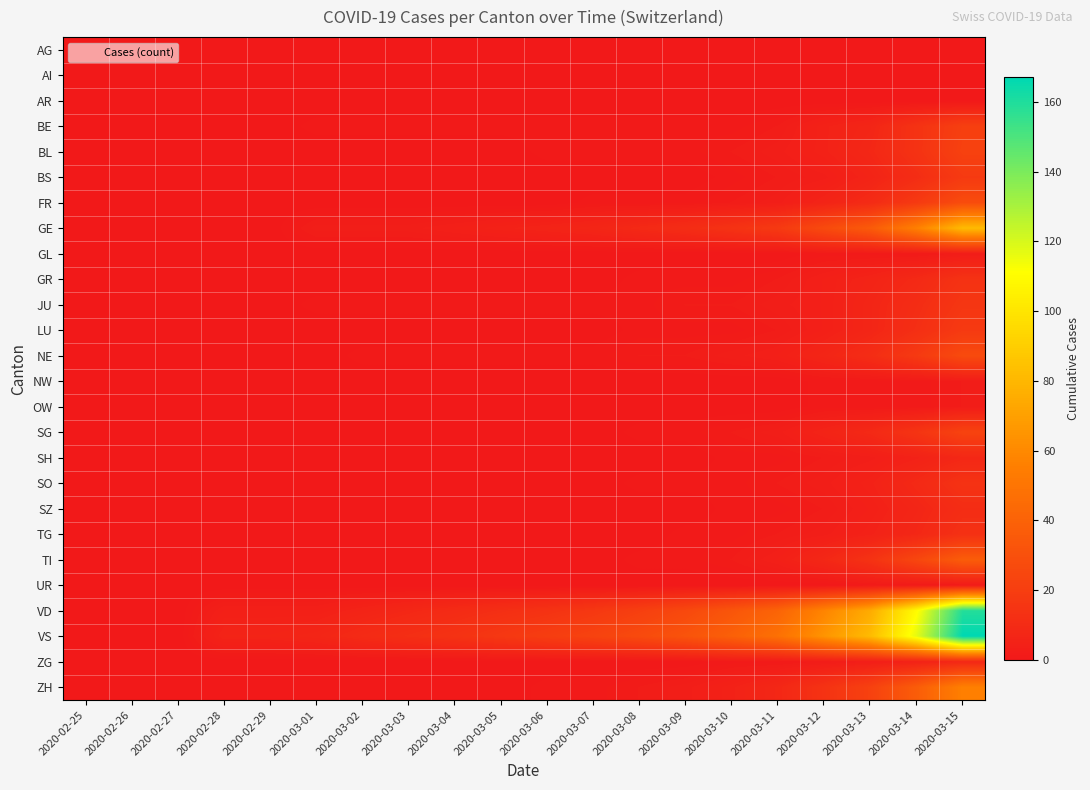

Reading left to right, what are all the values shown in this chart?

AG: 2020-02-25=0	2020-02-26=0	2020-02-27=0	2020-02-28=0	2020-02-29=0	2020-03-01=0	2020-03-02=0	2020-03-03=0	2020-03-04=0	2020-03-05=0	2020-03-06=0	2020-03-07=0	2020-03-08=0	2020-03-09=0	2020-03-10=0	2020-03-11=0	2020-03-12=0	2020-03-13=0	2020-03-14=0	2020-03-15=0
AI: 2020-02-25=0	2020-02-26=0	2020-02-27=0	2020-02-28=0	2020-02-29=0	2020-03-01=0	2020-03-02=0	2020-03-03=0	2020-03-04=0	2020-03-05=0	2020-03-06=0	2020-03-07=0	2020-03-08=0	2020-03-09=0	2020-03-10=0	2020-03-11=0	2020-03-12=0	2020-03-13=0	2020-03-14=0	2020-03-15=0
AR: 2020-02-25=0	2020-02-26=0	2020-02-27=0	2020-02-28=0	2020-02-29=0	2020-03-01=0	2020-03-02=0	2020-03-03=0	2020-03-04=0	2020-03-05=0	2020-03-06=0	2020-03-07=0	2020-03-08=0	2020-03-09=0	2020-03-10=0	2020-03-11=0	2020-03-12=0	2020-03-13=0	2020-03-14=0	2020-03-15=0
BE: 2020-02-25=0	2020-02-26=0	2020-02-27=0	2020-02-28=0	2020-02-29=0	2020-03-01=1	2020-03-02=1	2020-03-03=1	2020-03-04=1	2020-03-05=1	2020-03-06=1	2020-03-07=1	2020-03-08=1	2020-03-09=1	2020-03-10=1	2020-03-11=2	2020-03-12=5	2020-03-13=7	2020-03-14=14	2020-03-15=21
BL: 2020-02-25=0	2020-02-26=0	2020-02-27=0	2020-02-28=0	2020-02-29=0	2020-03-01=0	2020-03-02=0	2020-03-03=0	2020-03-04=0	2020-03-05=0	2020-03-06=1	2020-03-07=1	2020-03-08=1	2020-03-09=1	2020-03-10=2	2020-03-11=3	2020-03-12=5	2020-03-13=8	2020-03-14=14	2020-03-15=22
BS: 2020-02-25=0	2020-02-26=0	2020-02-27=0	2020-02-28=0	2020-02-29=0	2020-03-01=0	2020-03-02=0	2020-03-03=0	2020-03-04=0	2020-03-05=0	2020-03-06=0	2020-03-07=0	2020-03-08=0	2020-03-09=0	2020-03-10=1	2020-03-11=2	2020-03-12=3	2020-03-13=6	2020-03-14=11	2020-03-15=18
FR: 2020-02-25=0	2020-02-26=0	2020-02-27=0	2020-02-28=0	2020-02-29=0	2020-03-01=0	2020-03-02=0	2020-03-03=0	2020-03-04=0	2020-03-05=0	2020-03-06=0	2020-03-07=1	2020-03-08=1	2020-03-09=1	2020-03-10=2	2020-03-11=3	2020-03-12=6	2020-03-13=10	2020-03-14=18	2020-03-15=28
GE: 2020-02-25=0	2020-02-26=0	2020-02-27=0	2020-02-28=0	2020-02-29=0	2020-03-01=3	2020-03-02=3	2020-03-03=3	2020-03-04=4	2020-03-05=5	2020-03-06=6	2020-03-07=7	2020-03-08=9	2020-03-09=11	2020-03-10=14	2020-03-11=18	2020-03-12=27	2020-03-13=36	2020-03-14=56	2020-03-15=82
GL: 2020-02-25=0	2020-02-26=0	2020-02-27=0	2020-02-28=0	2020-02-29=0	2020-03-01=0	2020-03-02=0	2020-03-03=0	2020-03-04=0	2020-03-05=0	2020-03-06=0	2020-03-07=0	2020-03-08=0	2020-03-09=0	2020-03-10=0	2020-03-11=0	2020-03-12=1	2020-03-13=1	2020-03-14=1	2020-03-15=2
GR: 2020-02-25=0	2020-02-26=0	2020-02-27=0	2020-02-28=0	2020-02-29=0	2020-03-01=0	2020-03-02=0	2020-03-03=0	2020-03-04=0	2020-03-05=0	2020-03-06=0	2020-03-07=0	2020-03-08=1	2020-03-09=1	2020-03-10=1	2020-03-11=2	2020-03-12=4	2020-03-13=6	2020-03-14=9	2020-03-15=14
JU: 2020-02-25=0	2020-02-26=0	2020-02-27=0	2020-02-28=0	2020-02-29=0	2020-03-01=1	2020-03-02=1	2020-03-03=1	2020-03-04=1	2020-03-05=1	2020-03-06=1	2020-03-07=1	2020-03-08=1	2020-03-09=2	2020-03-10=2	2020-03-11=3	2020-03-12=4	2020-03-13=7	2020-03-14=11	2020-03-15=16
LU: 2020-02-25=0	2020-02-26=0	2020-02-27=0	2020-02-28=0	2020-02-29=0	2020-03-01=0	2020-03-02=0	2020-03-03=0	2020-03-04=0	2020-03-05=0	2020-03-06=0	2020-03-07=0	2020-03-08=1	2020-03-09=1	2020-03-10=1	2020-03-11=2	2020-03-12=4	2020-03-13=7	2020-03-14=12	2020-03-15=18
NE: 2020-02-25=0	2020-02-26=0	2020-02-27=0	2020-02-28=0	2020-02-29=0	2020-03-01=0	2020-03-02=1	2020-03-03=1	2020-03-04=1	2020-03-05=1	2020-03-06=1	2020-03-07=1	2020-03-08=2	2020-03-09=2	2020-03-10=3	2020-03-11=4	2020-03-12=7	2020-03-13=11	2020-03-14=18	2020-03-15=27
NW: 2020-02-25=0	2020-02-26=0	2020-02-27=0	2020-02-28=0	2020-02-29=0	2020-03-01=0	2020-03-02=0	2020-03-03=0	2020-03-04=0	2020-03-05=0	2020-03-06=0	2020-03-07=0	2020-03-08=0	2020-03-09=0	2020-03-10=0	2020-03-11=0	2020-03-12=1	2020-03-13=1	2020-03-14=1	2020-03-15=2
OW: 2020-02-25=0	2020-02-26=0	2020-02-27=0	2020-02-28=0	2020-02-29=0	2020-03-01=0	2020-03-02=0	2020-03-03=0	2020-03-04=0	2020-03-05=0	2020-03-06=0	2020-03-07=0	2020-03-08=0	2020-03-09=0	2020-03-10=0	2020-03-11=0	2020-03-12=1	2020-03-13=1	2020-03-14=1	2020-03-15=2
SG: 2020-02-25=0	2020-02-26=0	2020-02-27=0	2020-02-28=0	2020-02-29=0	2020-03-01=0	2020-03-02=0	2020-03-03=0	2020-03-04=0	2020-03-05=0	2020-03-06=0	2020-03-07=0	2020-03-08=1	2020-03-09=1	2020-03-10=2	2020-03-11=3	2020-03-12=6	2020-03-13=9	2020-03-14=15	2020-03-15=23
SH: 2020-02-25=0	2020-02-26=0	2020-02-27=0	2020-02-28=0	2020-02-29=0	2020-03-01=0	2020-03-02=0	2020-03-03=0	2020-03-04=0	2020-03-05=0	2020-03-06=0	2020-03-07=0	2020-03-08=0	2020-03-09=0	2020-03-10=1	2020-03-11=1	2020-03-12=2	2020-03-13=3	2020-03-14=5	2020-03-15=8
SO: 2020-02-25=0	2020-02-26=0	2020-02-27=0	2020-02-28=0	2020-02-29=0	2020-03-01=0	2020-03-02=0	2020-03-03=0	2020-03-04=0	2020-03-05=0	2020-03-06=0	2020-03-07=0	2020-03-08=1	2020-03-09=1	2020-03-10=1	2020-03-11=2	2020-03-12=3	2020-03-13=5	2020-03-14=9	2020-03-15=14
SZ: 2020-02-25=0	2020-02-26=0	2020-02-27=0	2020-02-28=0	2020-02-29=0	2020-03-01=0	2020-03-02=0	2020-03-03=0	2020-03-04=0	2020-03-05=0	2020-03-06=0	2020-03-07=0	2020-03-08=0	2020-03-09=0	2020-03-10=1	2020-03-11=1	2020-03-12=2	2020-03-13=4	2020-03-14=7	2020-03-15=11
TG: 2020-02-25=0	2020-02-26=0	2020-02-27=0	2020-02-28=0	2020-02-29=0	2020-03-01=0	2020-03-02=0	2020-03-03=0	2020-03-04=0	2020-03-05=0	2020-03-06=0	2020-03-07=0	2020-03-08=0	2020-03-09=1	2020-03-10=1	2020-03-11=2	2020-03-12=3	2020-03-13=5	2020-03-14=8	2020-03-15=13
TI: 2020-02-25=0	2020-02-26=0	2020-02-27=0	2020-02-28=0	2020-02-29=0	2020-03-01=0	2020-03-02=0	2020-03-03=0	2020-03-04=0	2020-03-05=0	2020-03-06=0	2020-03-07=0	2020-03-08=1	2020-03-09=1	2020-03-10=2	2020-03-11=4	2020-03-12=8	2020-03-13=14	2020-03-14=25	2020-03-15=37
UR: 2020-02-25=0	2020-02-26=0	2020-02-27=0	2020-02-28=0	2020-02-29=0	2020-03-01=0	2020-03-02=0	2020-03-03=0	2020-03-04=0	2020-03-05=0	2020-03-06=0	2020-03-07=0	2020-03-08=0	2020-03-09=0	2020-03-10=0	2020-03-11=0	2020-03-12=0	2020-03-13=1	2020-03-14=1	2020-03-15=1
VD: 2020-02-25=0	2020-02-26=0	2020-02-27=0	2020-02-28=4	2020-02-29=4	2020-03-01=4	2020-03-02=6	2020-03-03=8	2020-03-04=10	2020-03-05=12	2020-03-06=14	2020-03-07=17	2020-03-08=21	2020-03-09=26	2020-03-10=33	2020-03-11=41	2020-03-12=58	2020-03-13=75	2020-03-14=110	2020-03-15=159
VS: 2020-02-25=0	2020-02-26=0	2020-02-27=0	2020-02-28=6	2020-02-29=6	2020-03-01=7	2020-03-02=10	2020-03-03=12	2020-03-04=14	2020-03-05=17	2020-03-06=20	2020-03-07=23	2020-03-08=27	2020-03-09=32	2020-03-10=39	2020-03-11=48	2020-03-12=65	2020-03-13=82	2020-03-14=117	2020-03-15=167
ZG: 2020-02-25=0	2020-02-26=0	2020-02-27=0	2020-02-28=0	2020-02-29=0	2020-03-01=0	2020-03-02=0	2020-03-03=0	2020-03-04=0	2020-03-05=0	2020-03-06=0	2020-03-07=0	2020-03-08=0	2020-03-09=0	2020-03-10=1	2020-03-11=1	2020-03-12=2	2020-03-13=3	2020-03-14=5	2020-03-15=8
ZH: 2020-02-25=0	2020-02-26=0	2020-02-27=0	2020-02-28=0	2020-02-29=0	2020-03-01=0	2020-03-02=0	2020-03-03=0	2020-03-04=0	2020-03-05=0	2020-03-06=1	2020-03-07=1	2020-03-08=2	2020-03-09=3	2020-03-10=5	2020-03-11=8	2020-03-12=14	2020-03-13=22	2020-03-14=37	2020-03-15=56